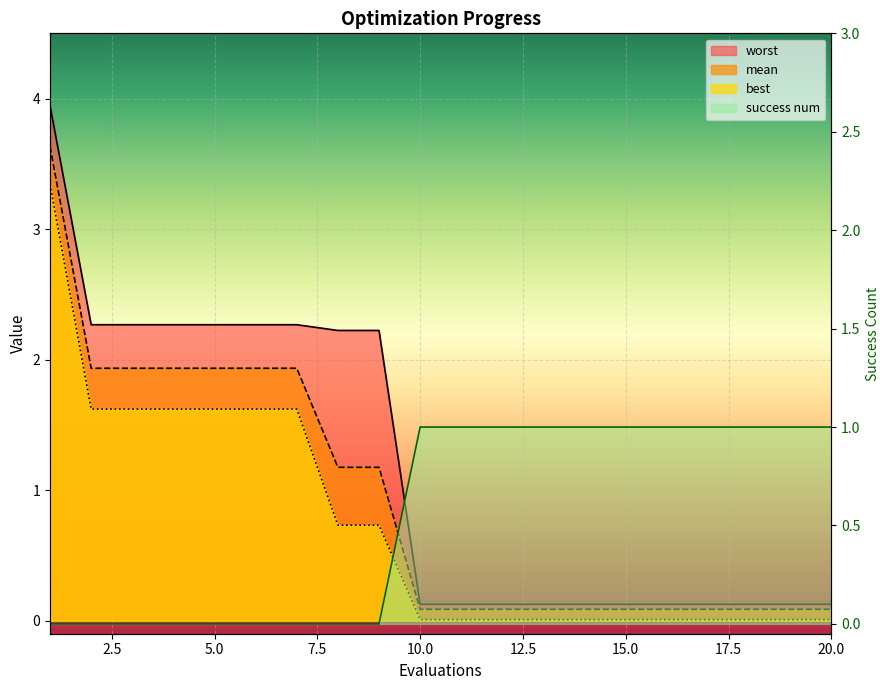

Reading right to left, list all the values displayed in this chart.

mean: 0.1	0.1	0.1	0.1	0.1	0.1	0.1	0.1	0.1	0.1	0.1	1.2	1.2	1.9	1.9	1.9	1.9	1.9	1.9	3.6
best: 0.0	0.0	0.0	0.0	0.0	0.0	0.0	0.0	0.0	0.0	0.0	0.7	0.7	1.6	1.6	1.6	1.6	1.6	1.6	3.3
worst: 0.1	0.1	0.1	0.1	0.1	0.1	0.1	0.1	0.1	0.1	0.1	2.2	2.2	2.3	2.3	2.3	2.3	2.3	2.3	3.9
success num: 1.0	1.0	1.0	1.0	1.0	1.0	1.0	1.0	1.0	1.0	1.0	0.0	0.0	0.0	0.0	0.0	0.0	0.0	0.0	0.0